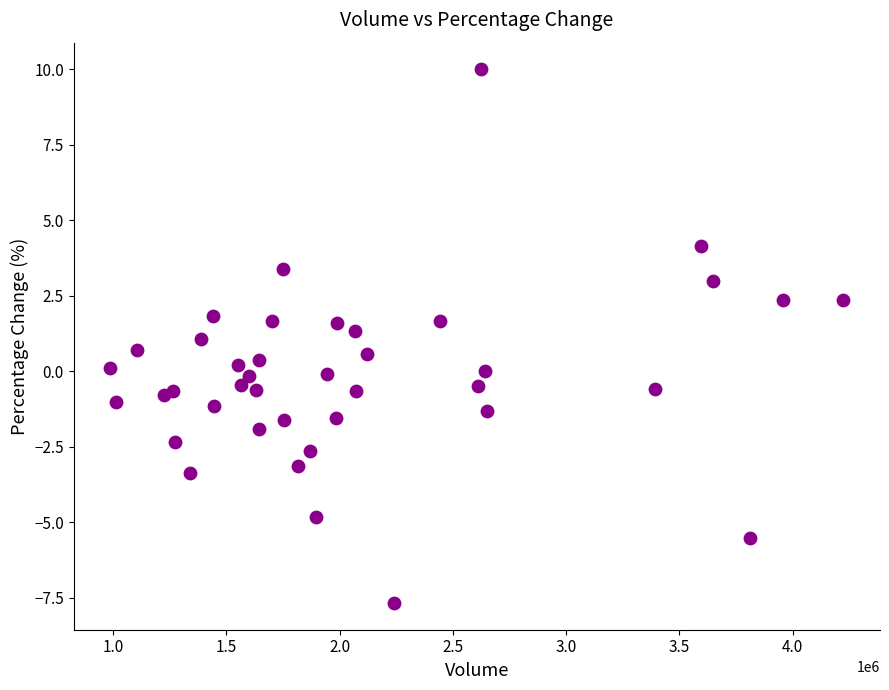

What is the range of X values (max minus min)?

3235192.0